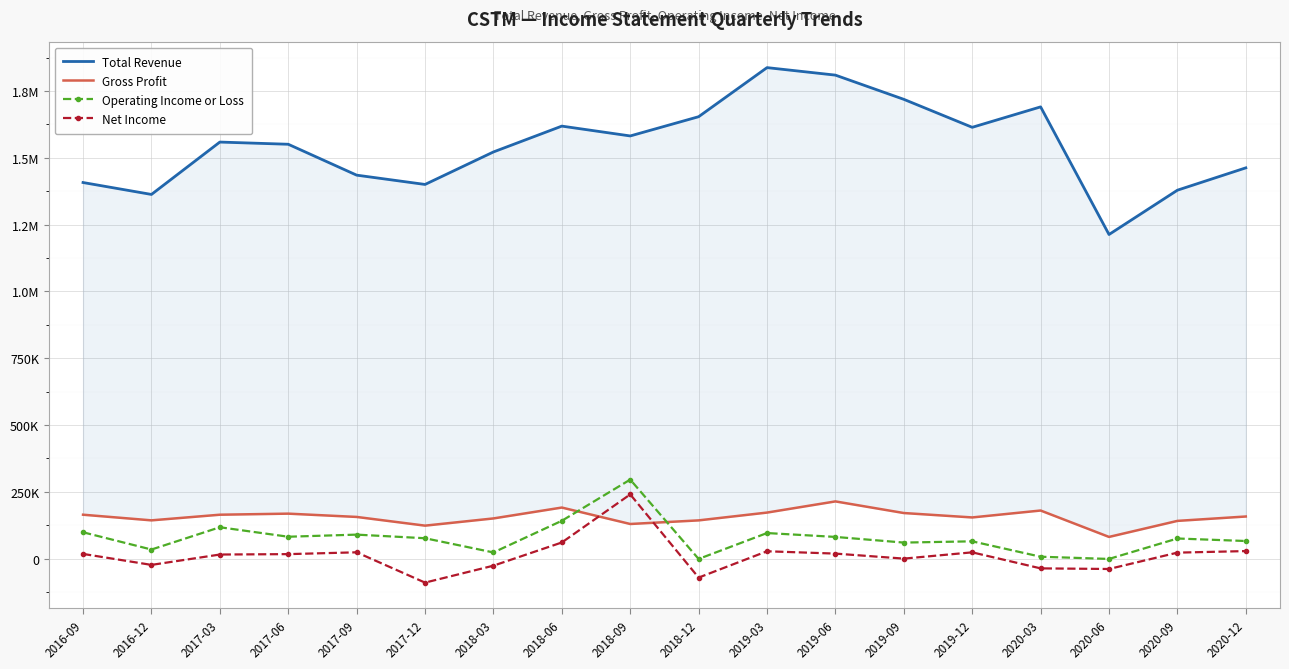

What is the difference between the Total Revenue values at 2019-06 and 2016-09?

401900